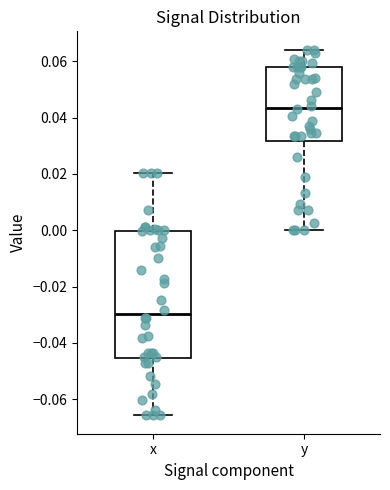

Where does the median line of the box for y sit on the y-axis? The values are not printed on the chart, so give them approximately, as read against the axis.

0.044